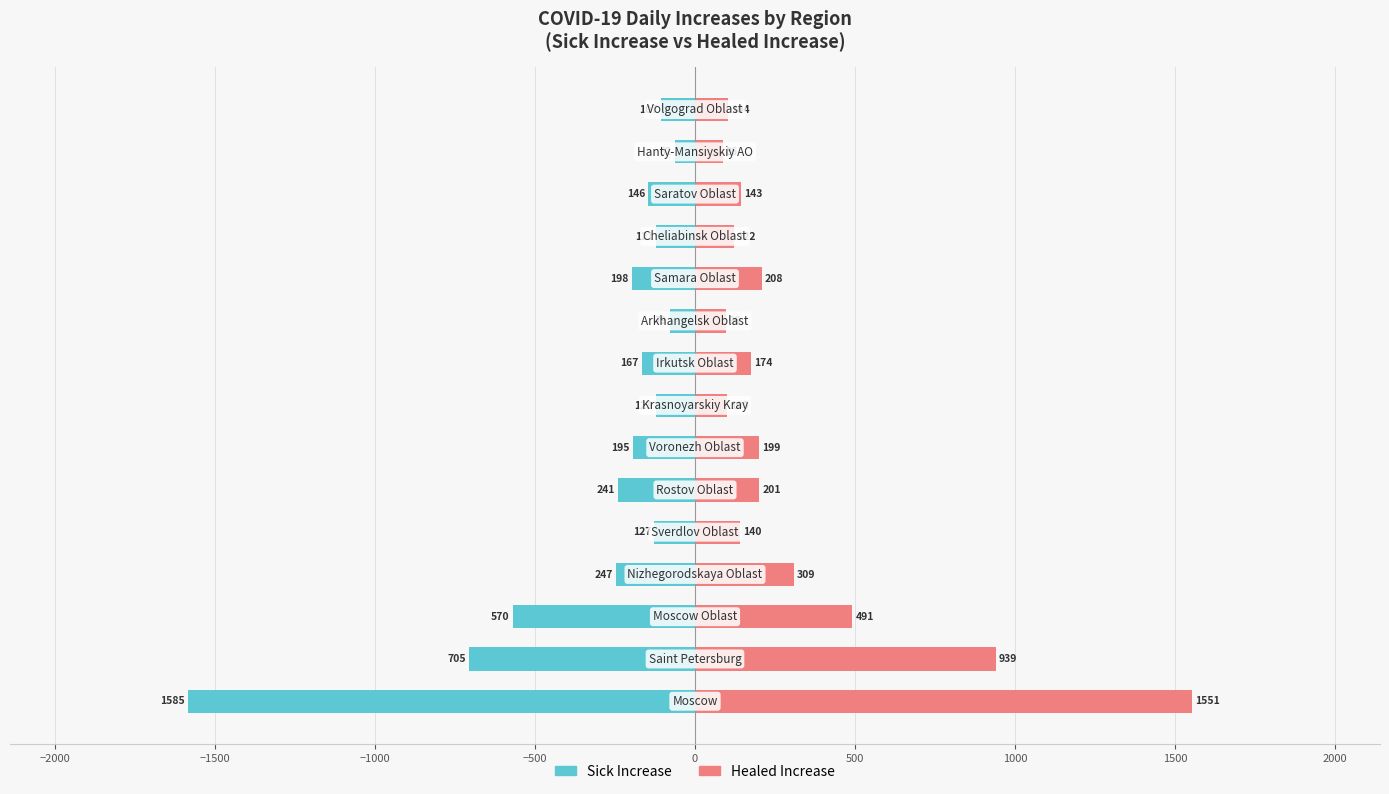

How many groups of bars are there?

15